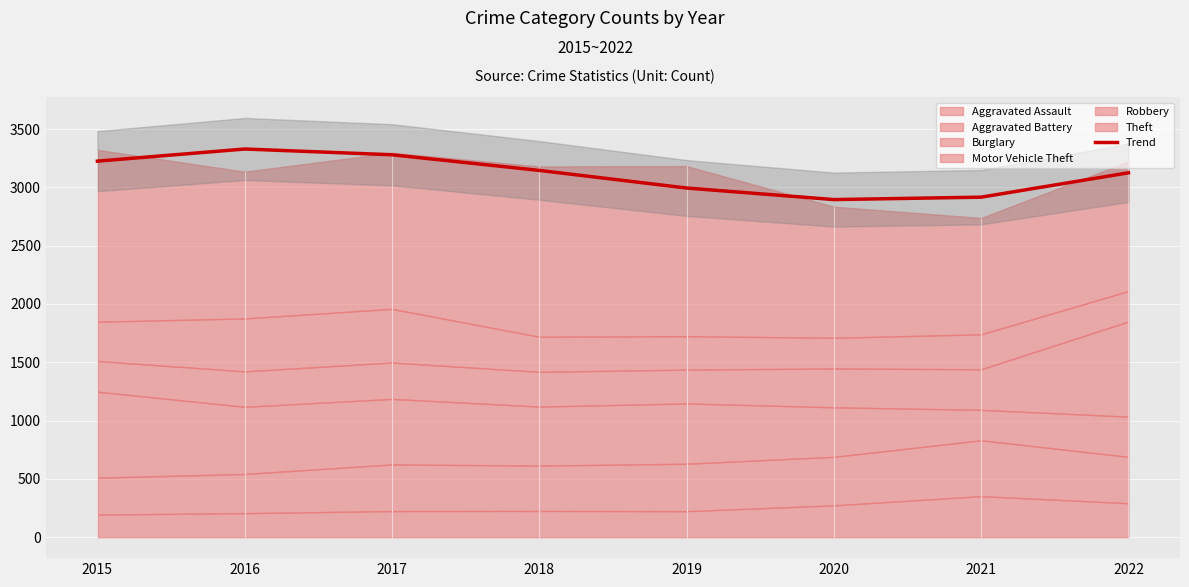

What is the value of the 5th point from the left?

2994.8